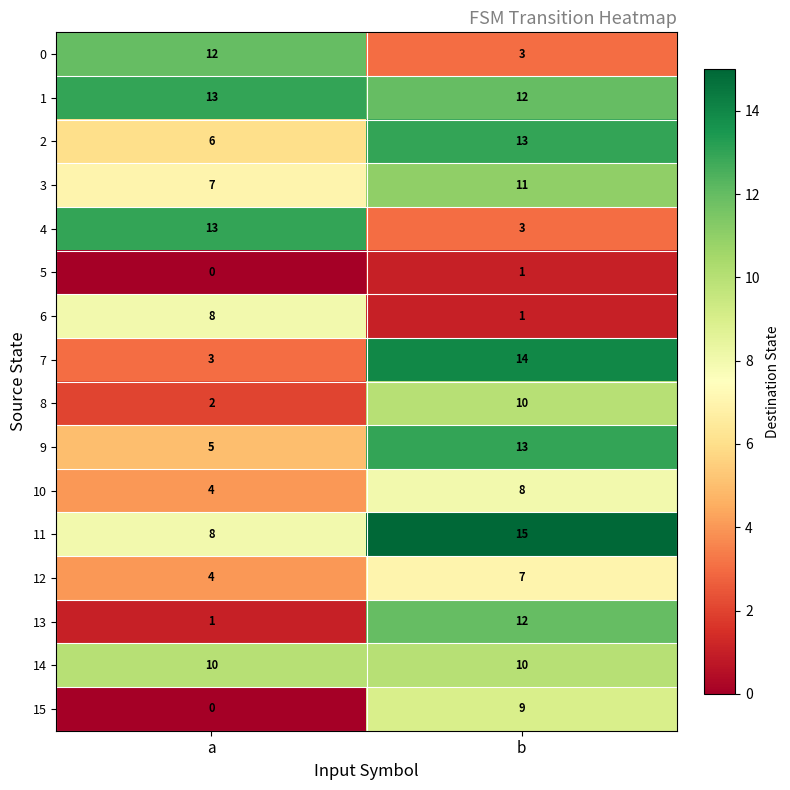

Rank the categories by 7 value from highest to lowest.

b, a